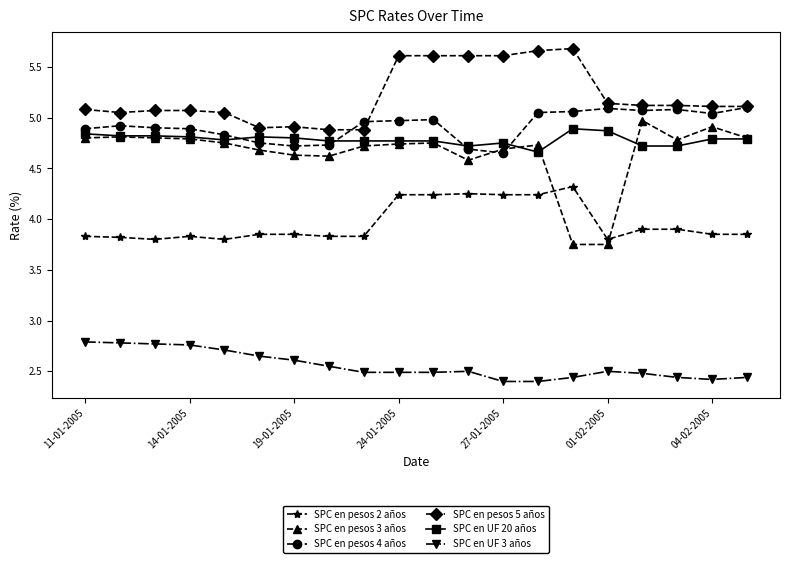

Which series has the widest spread of values?

SPC en pesos 3 años